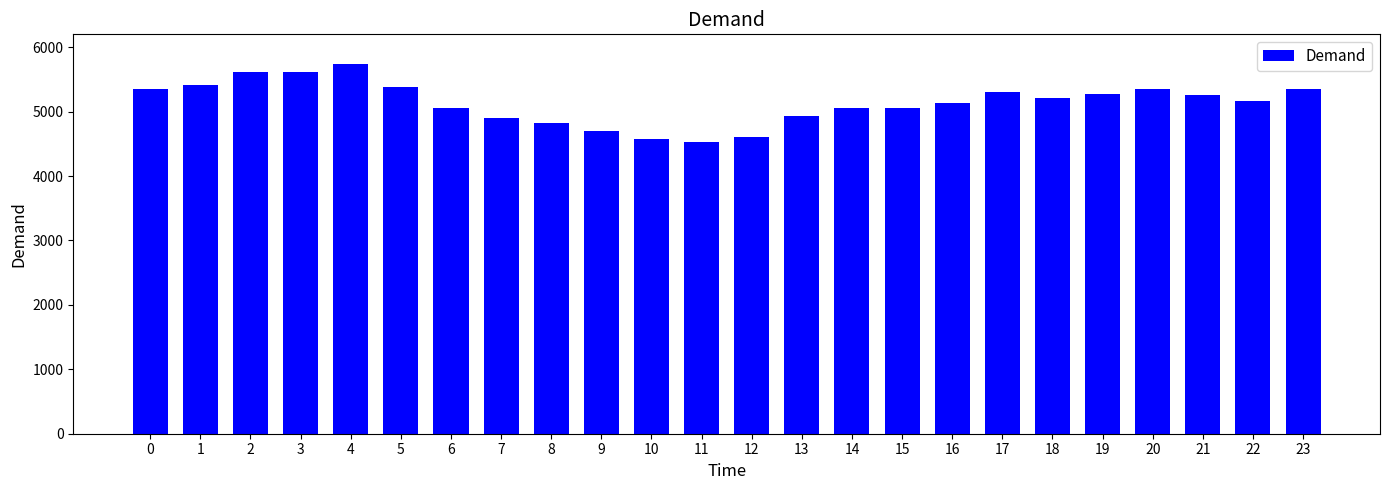

What is the difference between the values at 10 and 23?

788